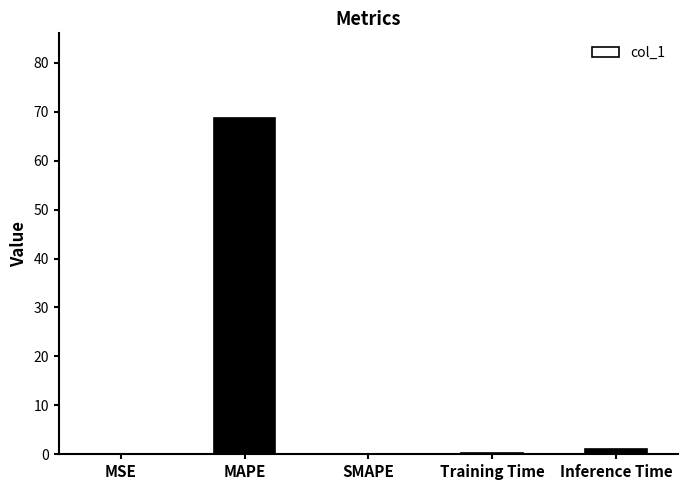

The chart shows a value of 68.8 at MAPE. True or false?

True